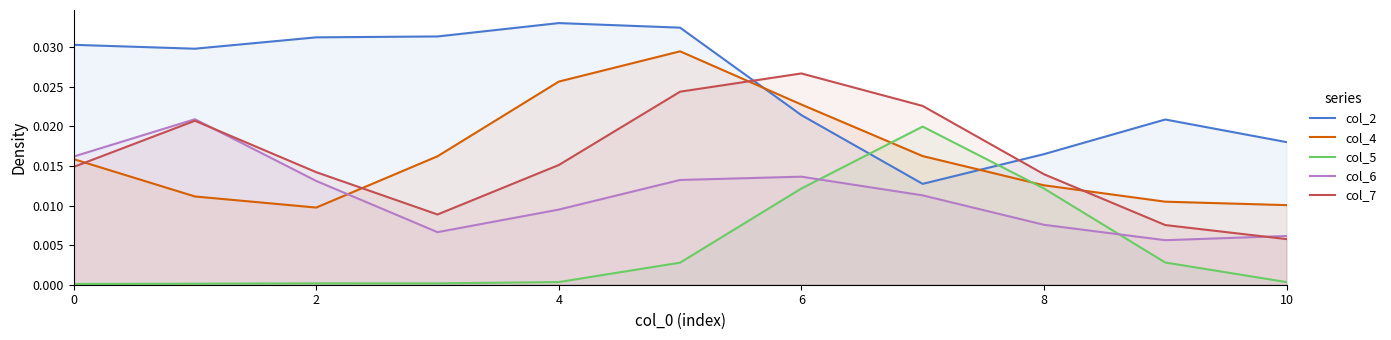

How many lines are shown in the chart?

5